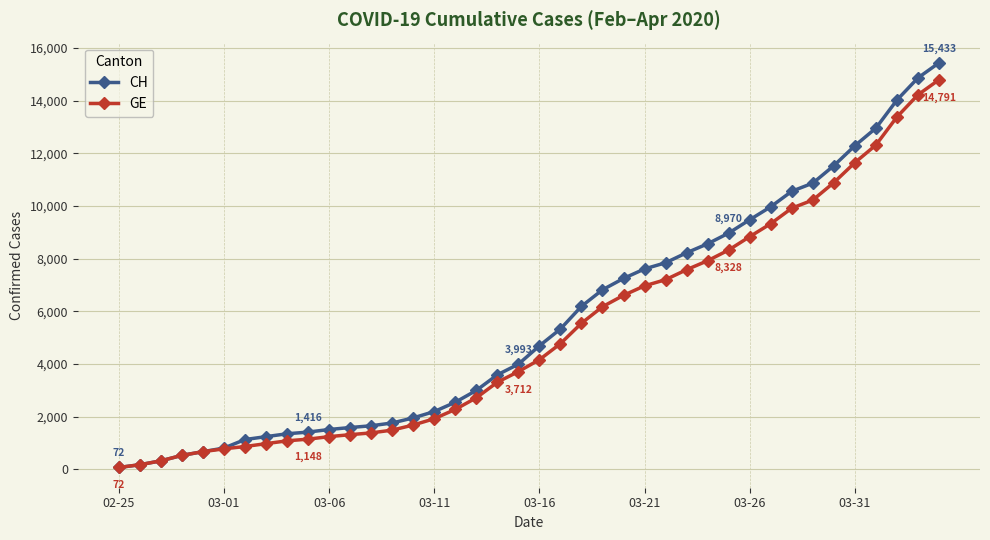

What is the maximum value for CH?

15433